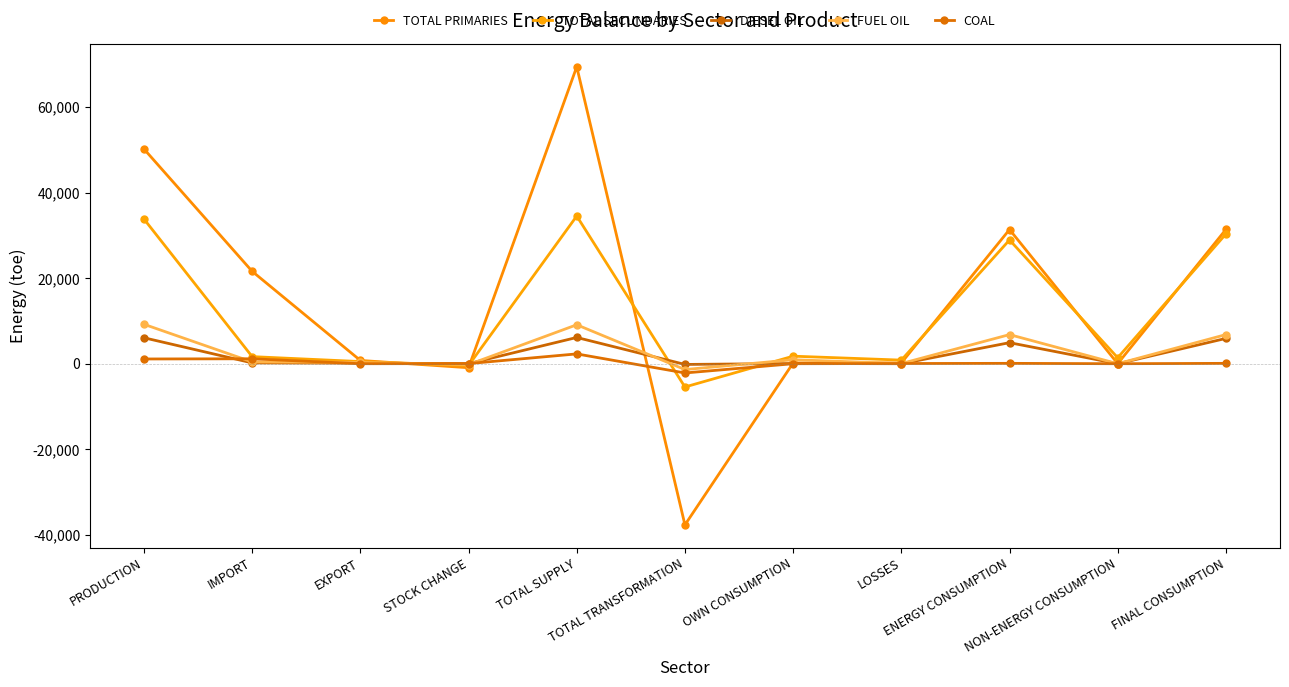

What is the difference between the TOTAL SECUNDARIES values at TOTAL TRANSFORMATION and ENERGY CONSUMPTION?

34357.6